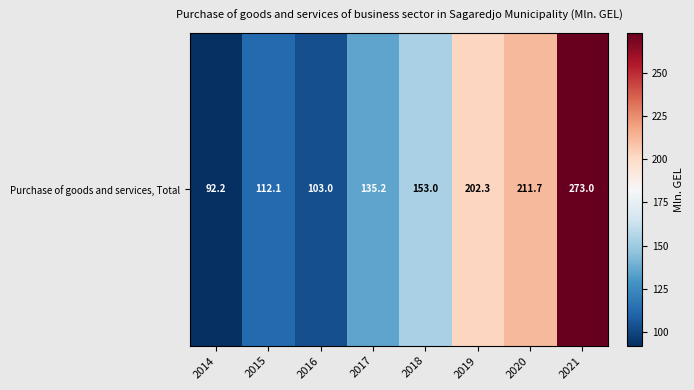

What is the change in value from 2015 to 2021?

+160.9